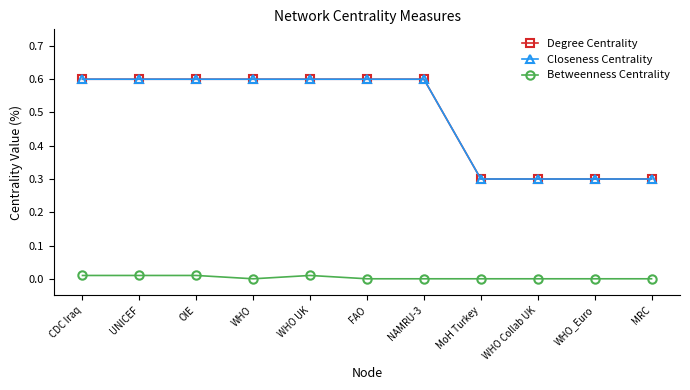

Reading right to left, transcribe all the data shown in this chart.

Degree Centrality: 0.3	0.3	0.3	0.3	0.6	0.6	0.6	0.6	0.6	0.6	0.6
Closeness Centrality: 0.3	0.3	0.3	0.3	0.6	0.6	0.6	0.6	0.6	0.6	0.6
Betweenness Centrality: 0.0	0.0	0.0	0.0	0.0	0.0	0.0	0.0	0.0	0.0	0.0